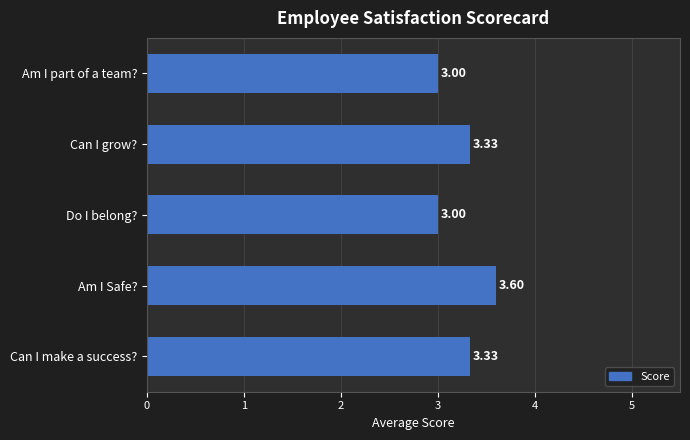

What is the change in value from Am I Safe? to Am I part of a team??

-0.6